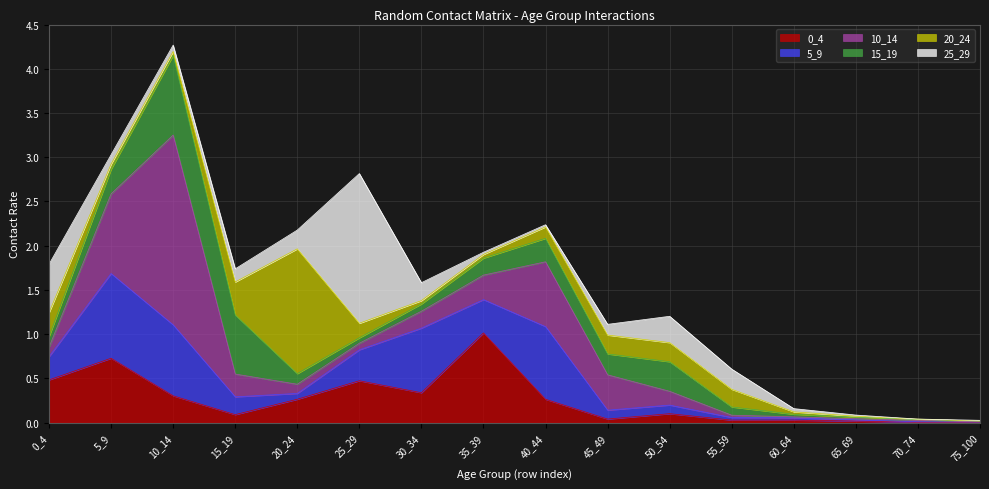

How many interior local peaks does the 15_19 series have?

3